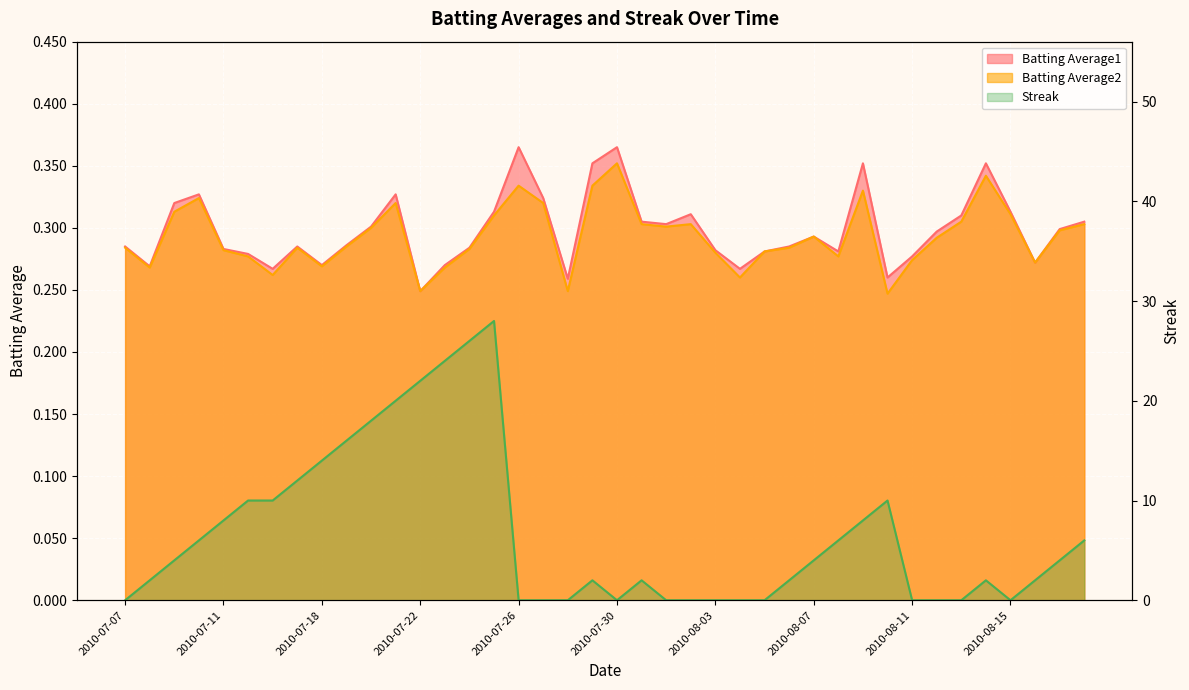

True or false: Batting Average2 has a value of 0.3 at 2010-07-19.

True